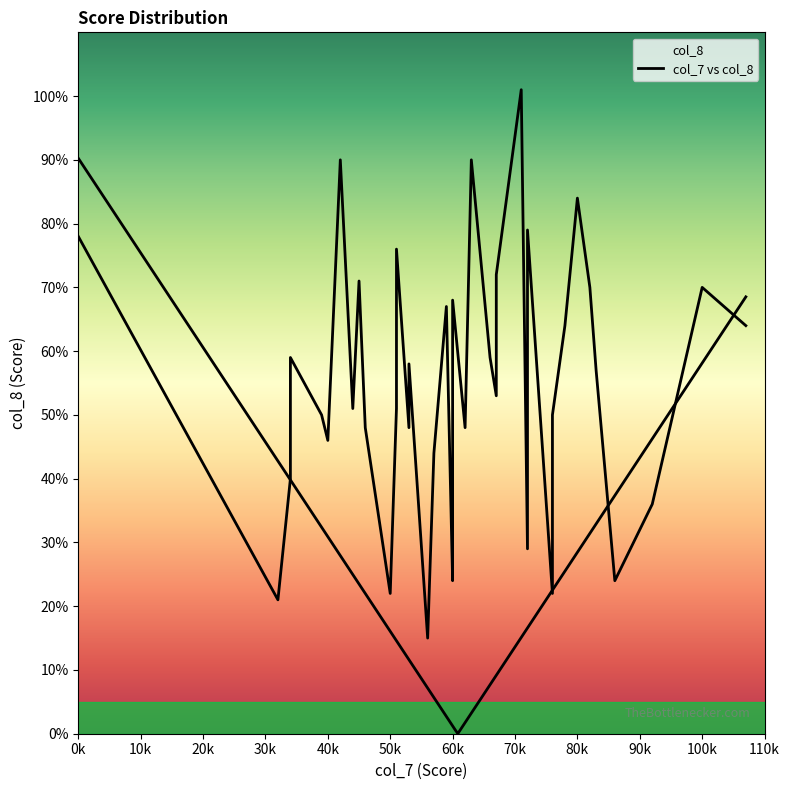

How many data points does each series have?

40